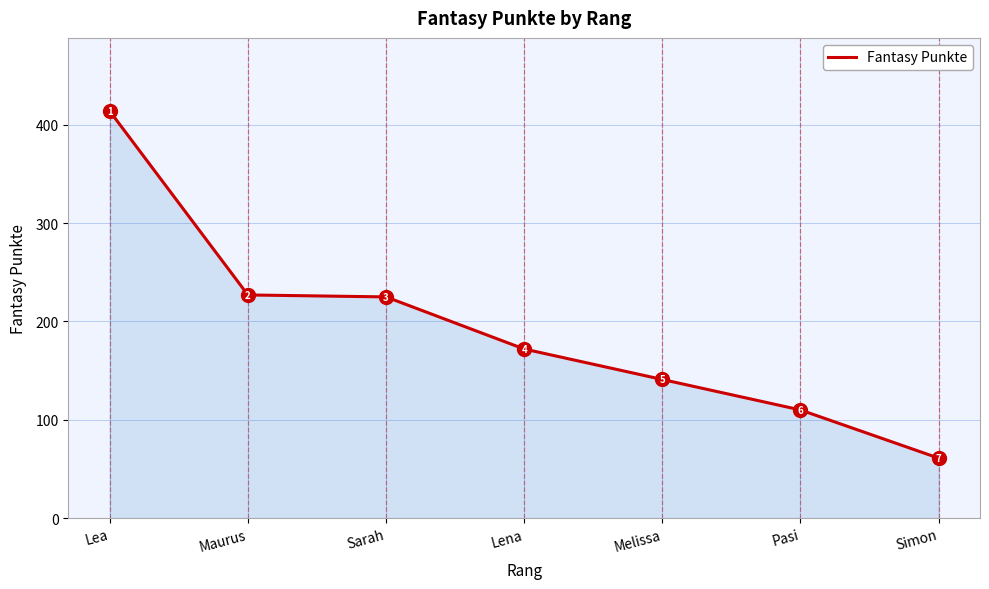

Reading left to right, transcribe all the data shown in this chart.

Lea=414	Maurus=227	Sarah=225	Lena=172	Melissa=141	Pasi=110	Simon=61